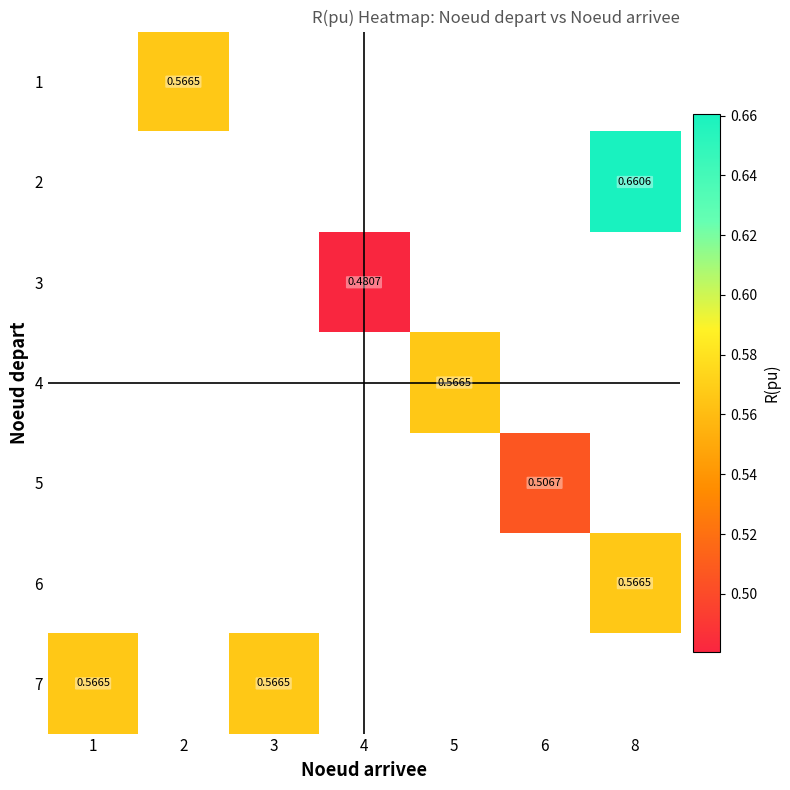

List the labels in order of 7 value, smallest first.

1, 2, 3, 4, 5, 6, 8